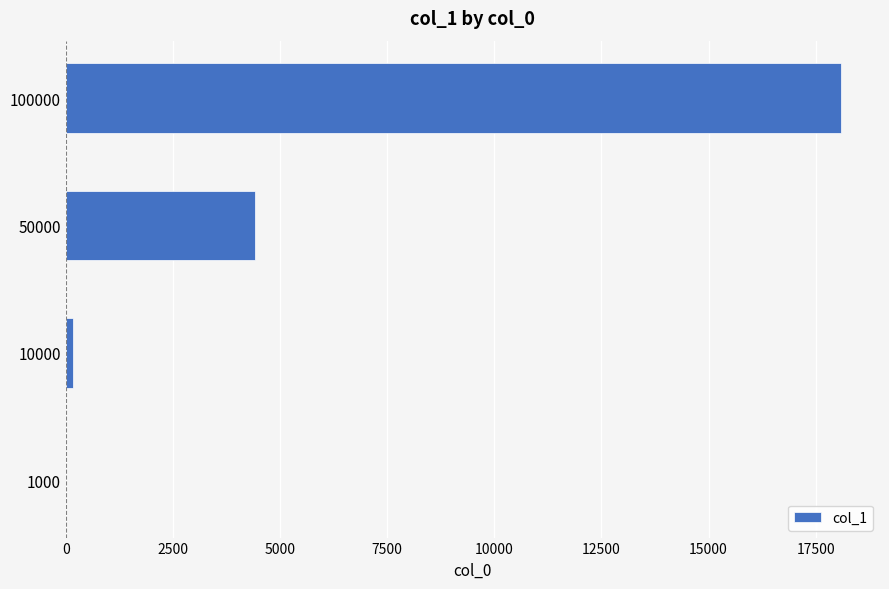

Reading bottom to top, transcribe all the data shown in this chart.

1000=1	10000=163	50000=4420	100000=18098